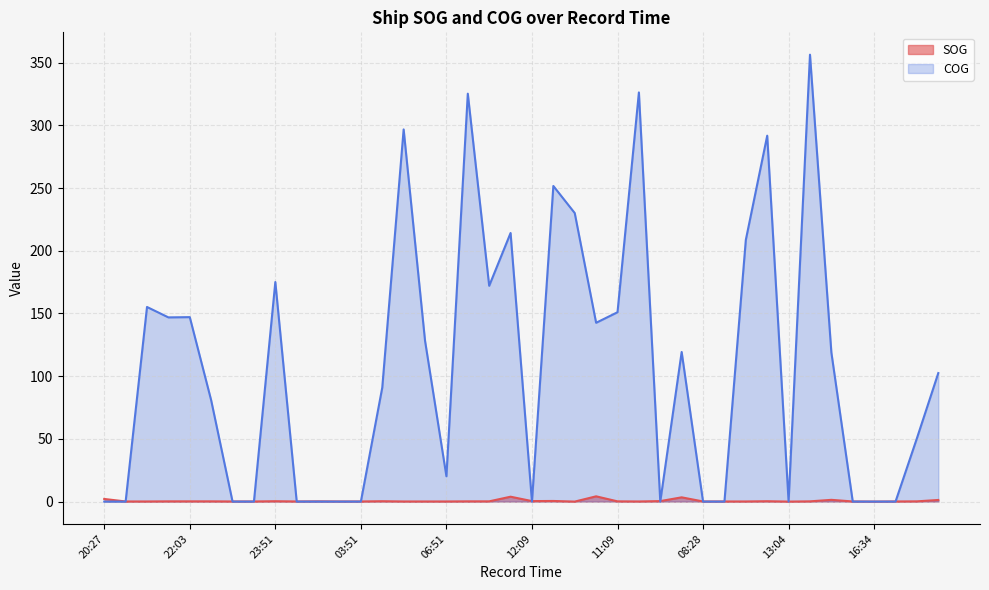

How many distinct data groups are displayed?

2